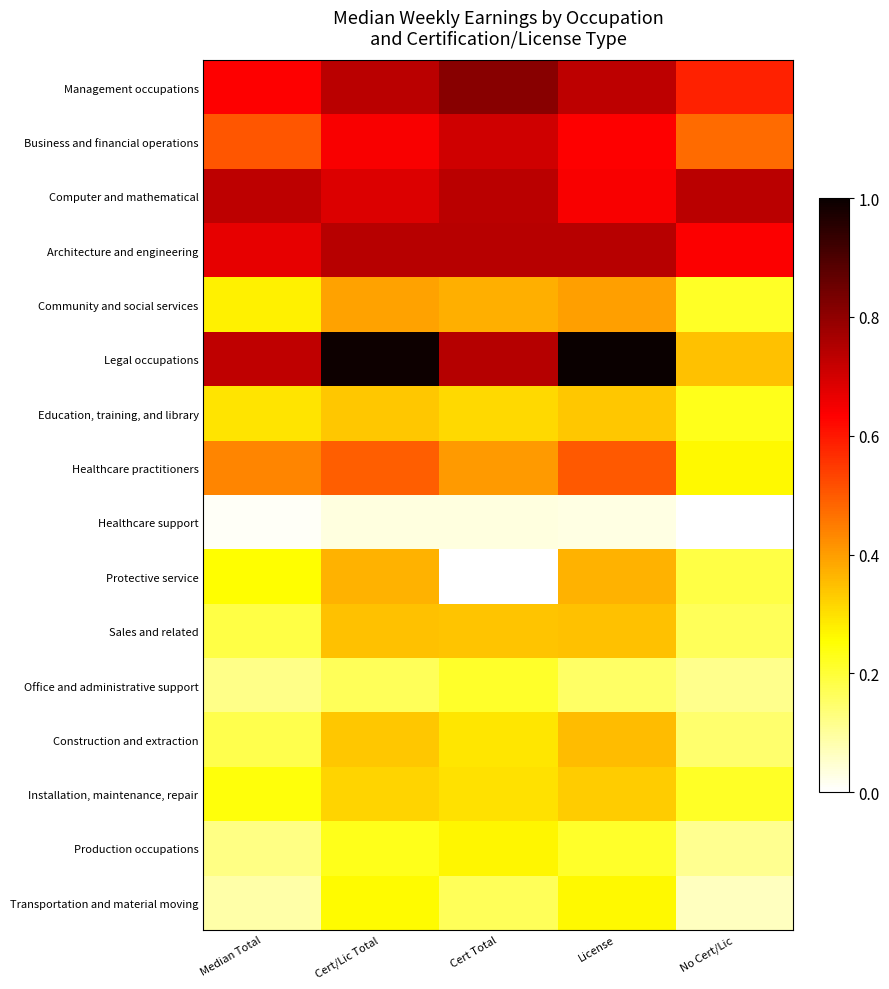

Rank the series at Median Total from highest to lowest value.

Computer and mathematical, Legal occupations, Architecture and engineering, Management occupations, Business and financial operations, Healthcare practitioners, Education, training, and library, Community and social services, Protective service, Installation, maintenance, repair, Sales and related, Construction and extraction, Production occupations, Office and administrative support, Transportation and material moving, Healthcare support